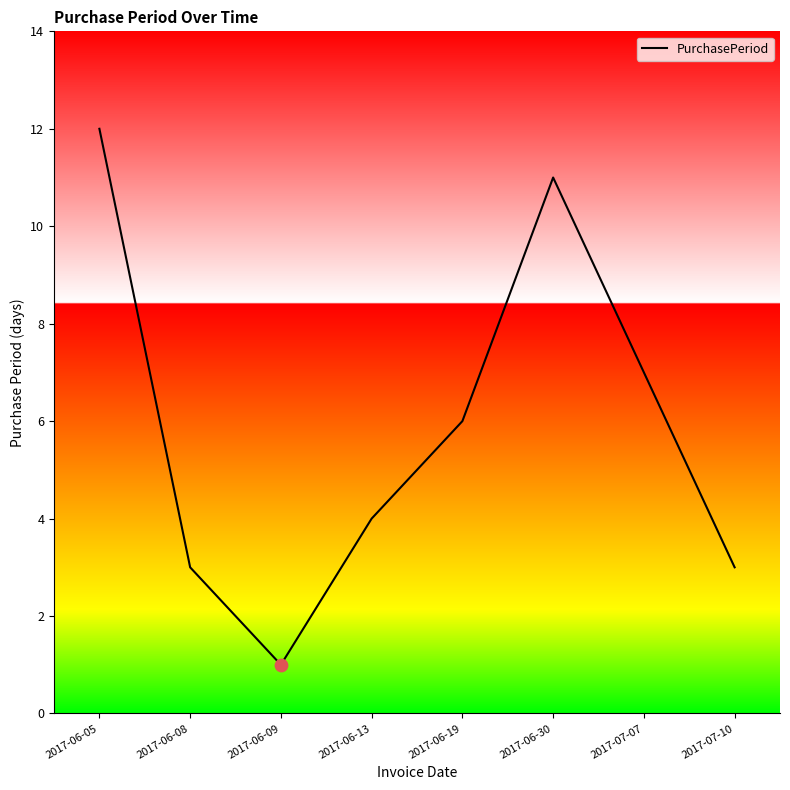

Which has a higher value, 2017-06-30 or 2017-06-13?

2017-06-30